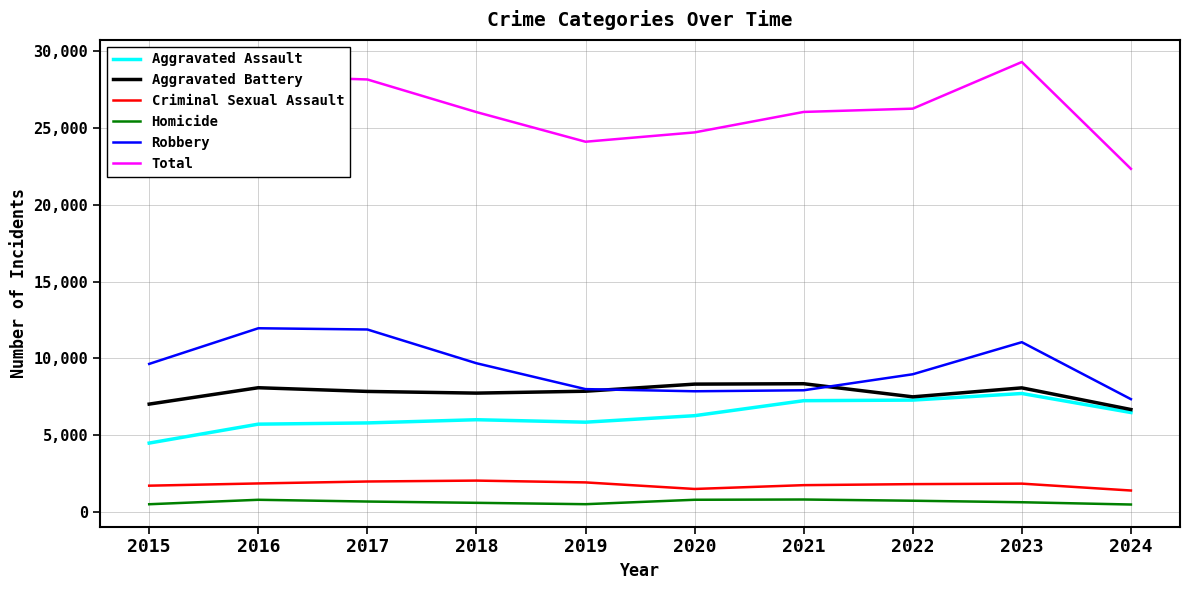

What is the sum of all Homicide values?

6461